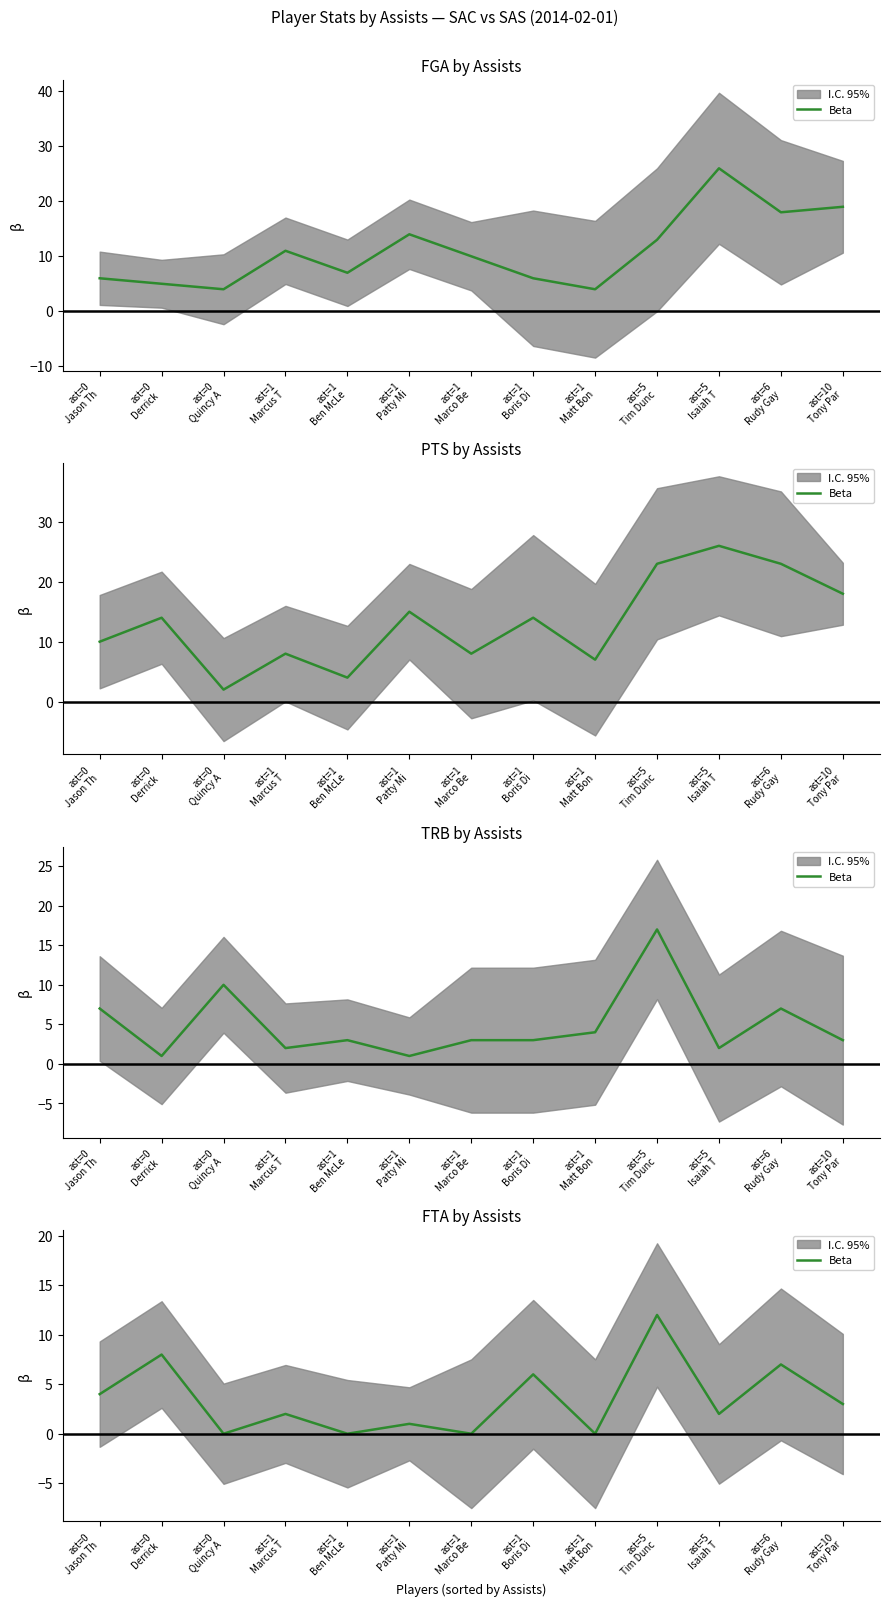

What is the sum of all values?

45